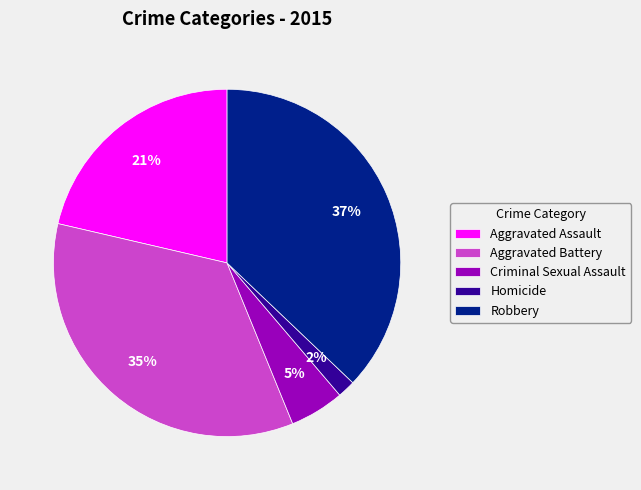

Between Aggravated Assault and Aggravated Battery, which is larger?

Aggravated Battery